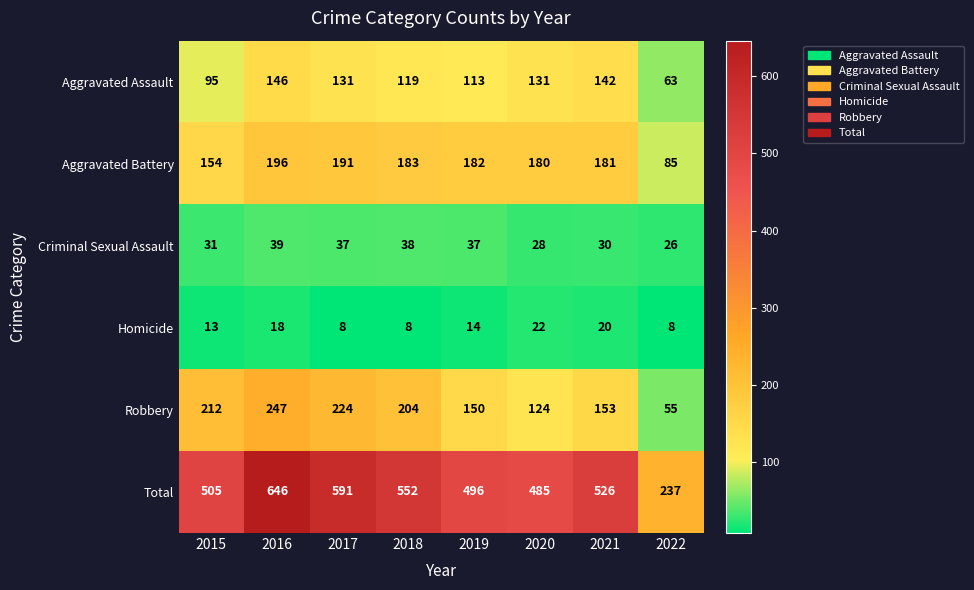

Rank the series by their maximum value, from highest to lowest.

Total, Robbery, Aggravated Battery, Aggravated Assault, Criminal Sexual Assault, Homicide